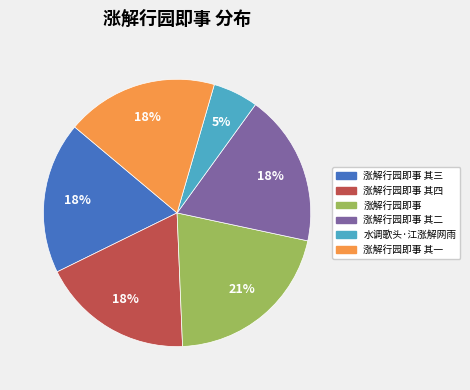

Do 涨解行园即事 and 水调歌头·江涨解网雨 together represent more than half of the pie?

No